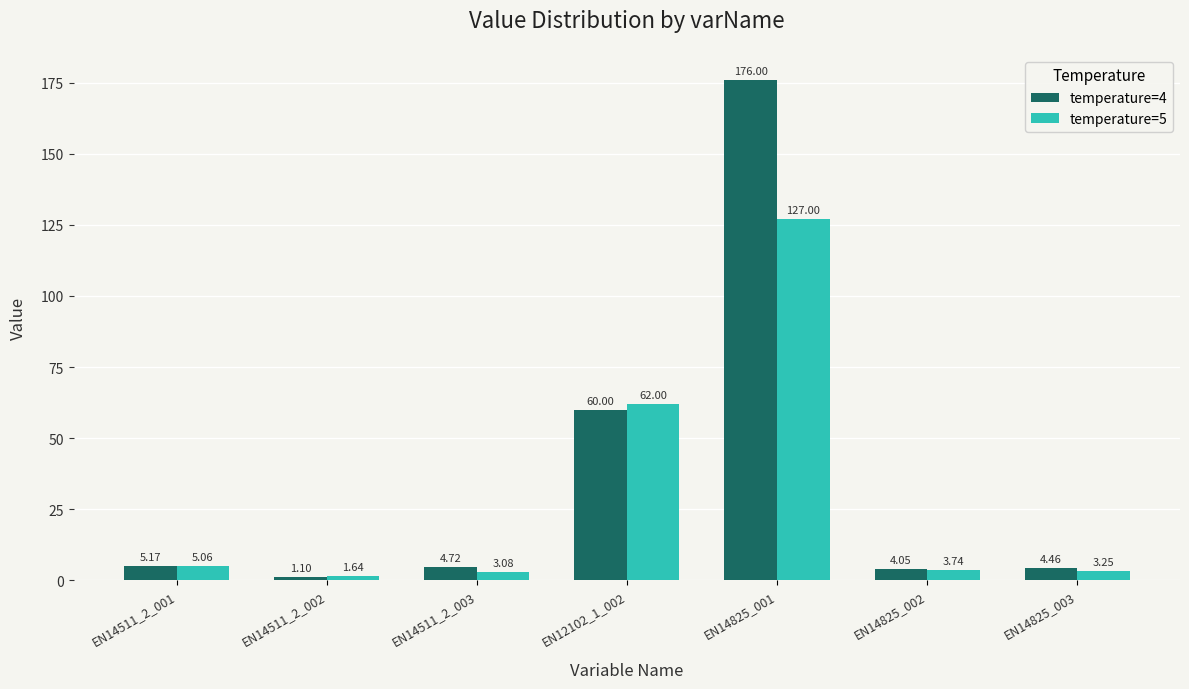

What is the sum of all temperature=4 values?

255.5